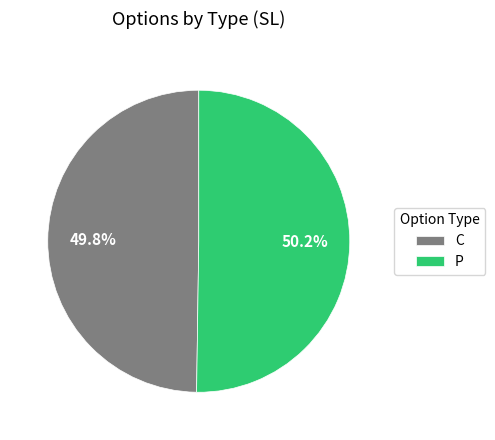

Is there any slice that represents more than half of the pie?

Yes